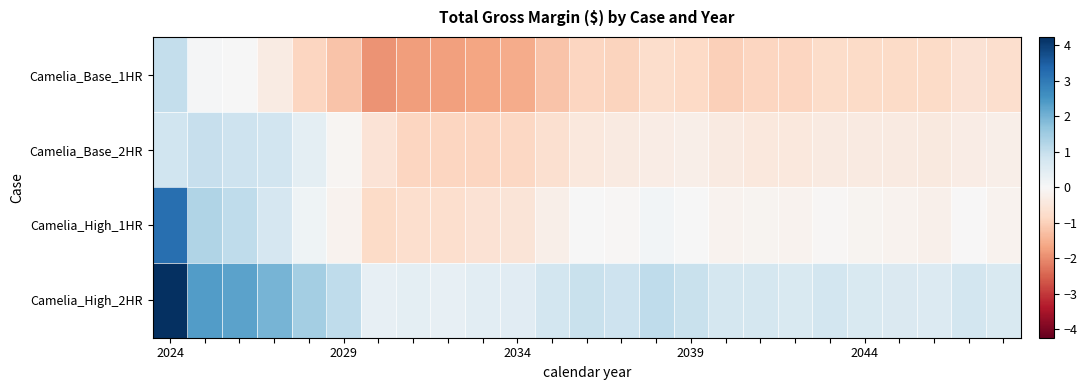

At which category is the sum across all series the highest?

2024